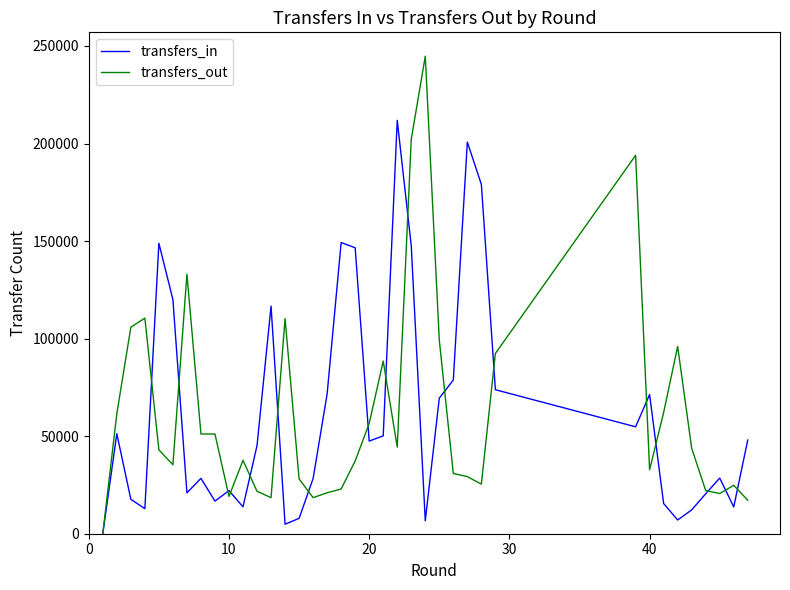

How many values in the transfers_out series are below 43004?

19